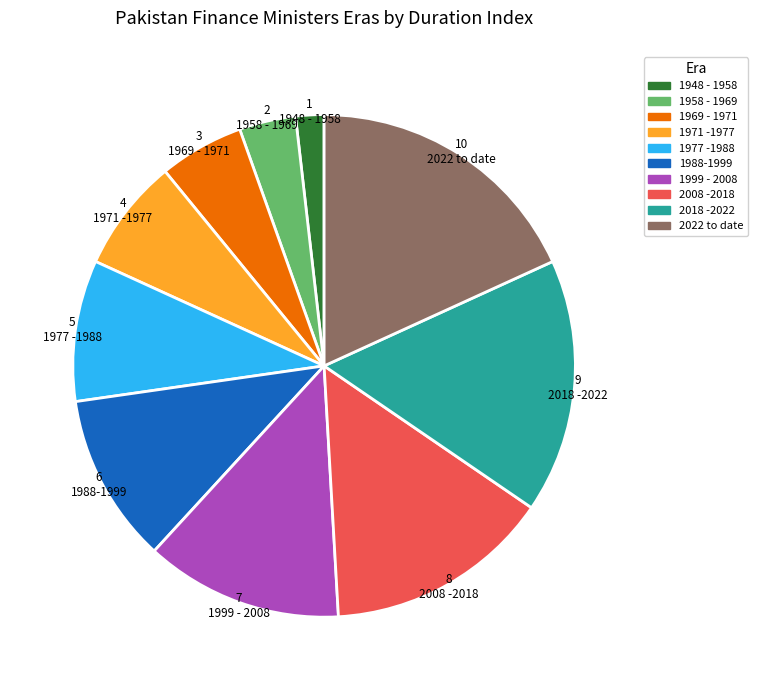

Which slice is the smallest?

1948 - 1958